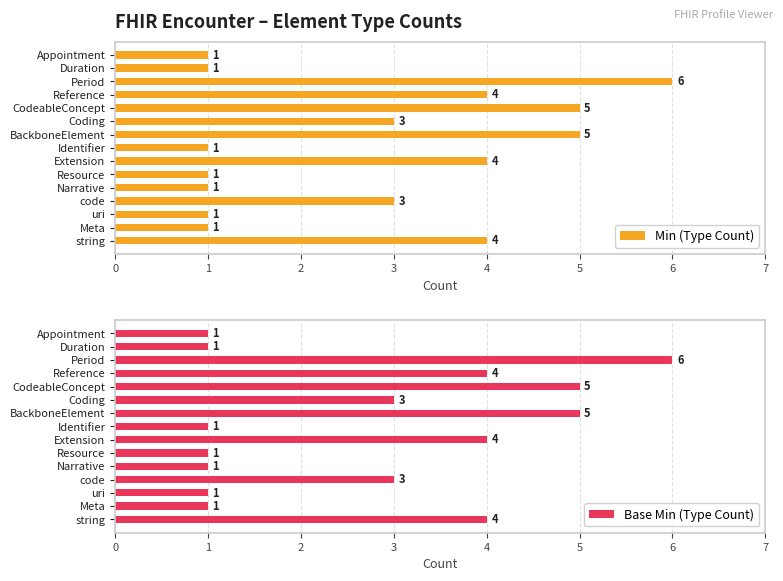

Is it true that Min (Type Count) equals 1 at Identifier?

True